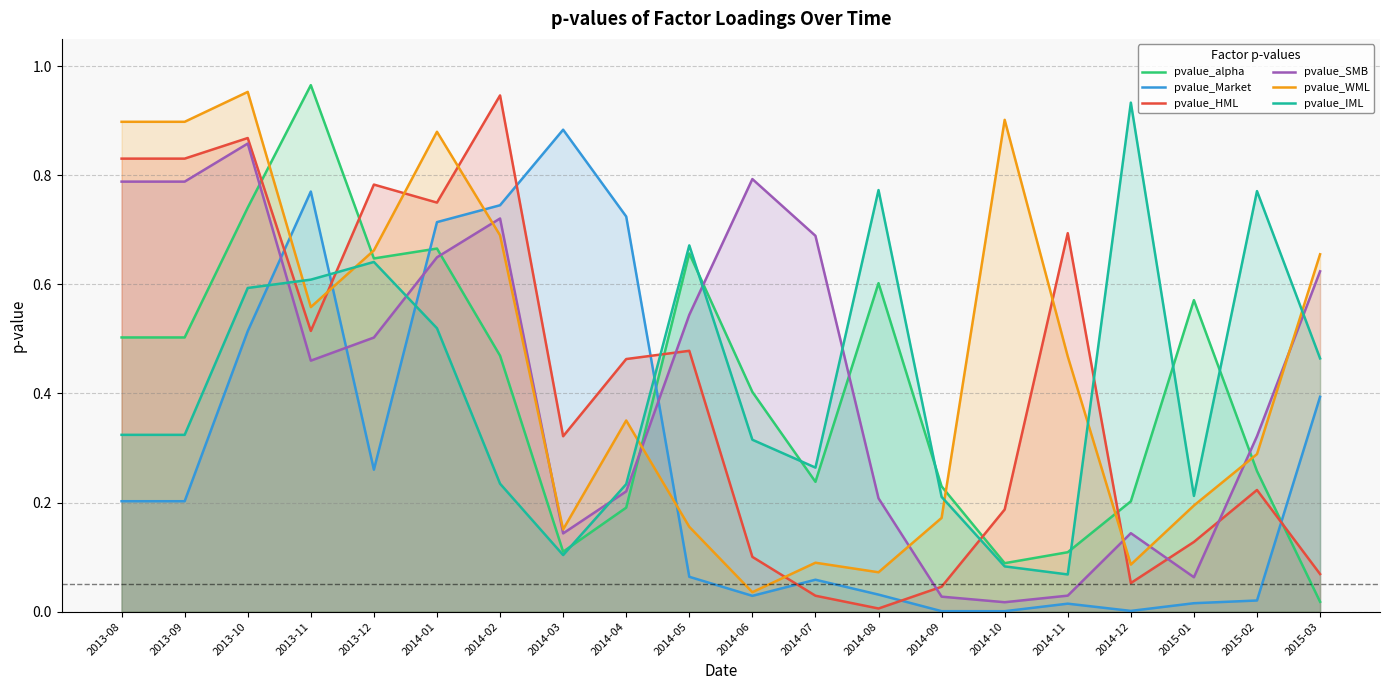

Which category has the highest value across all series?

2013-11